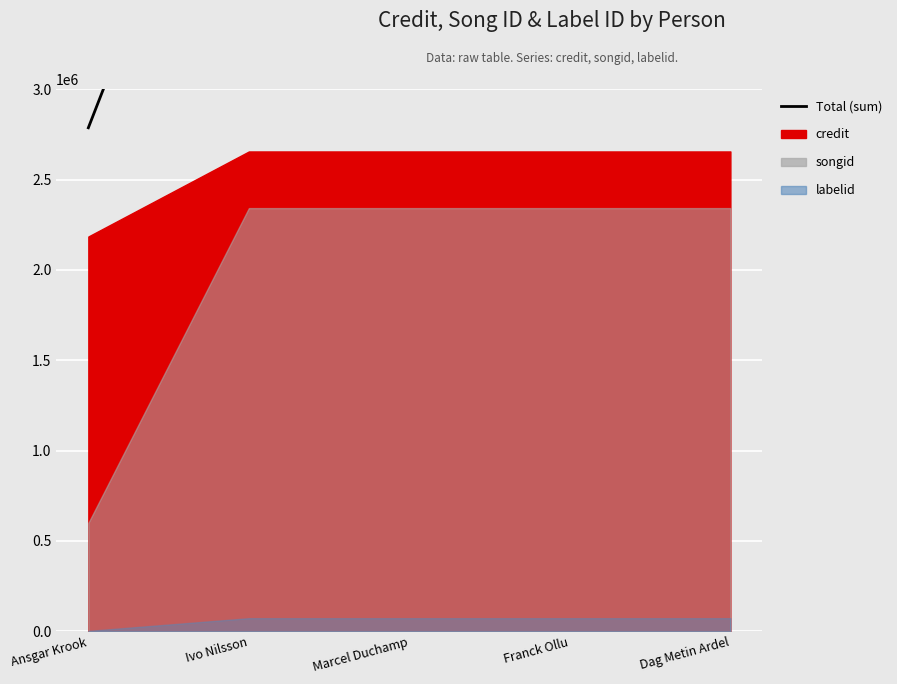

Reading left to right, list all the values displayed in this chart.

2786366	5069658	5069658	5069658	5069658